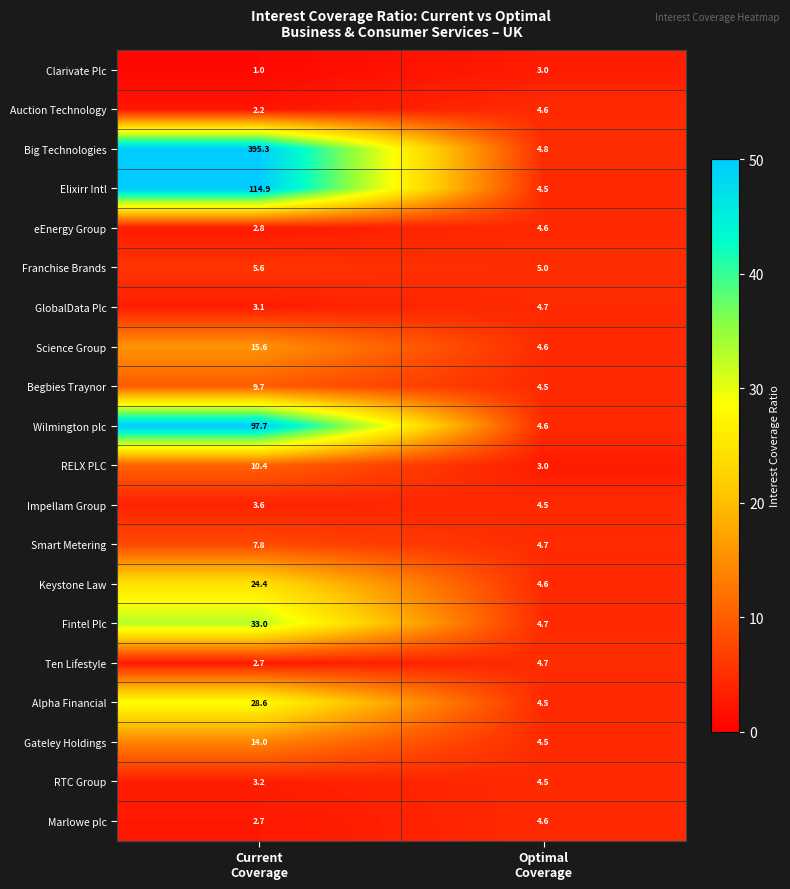

Which series has the largest total across all categories?

Big Technologies